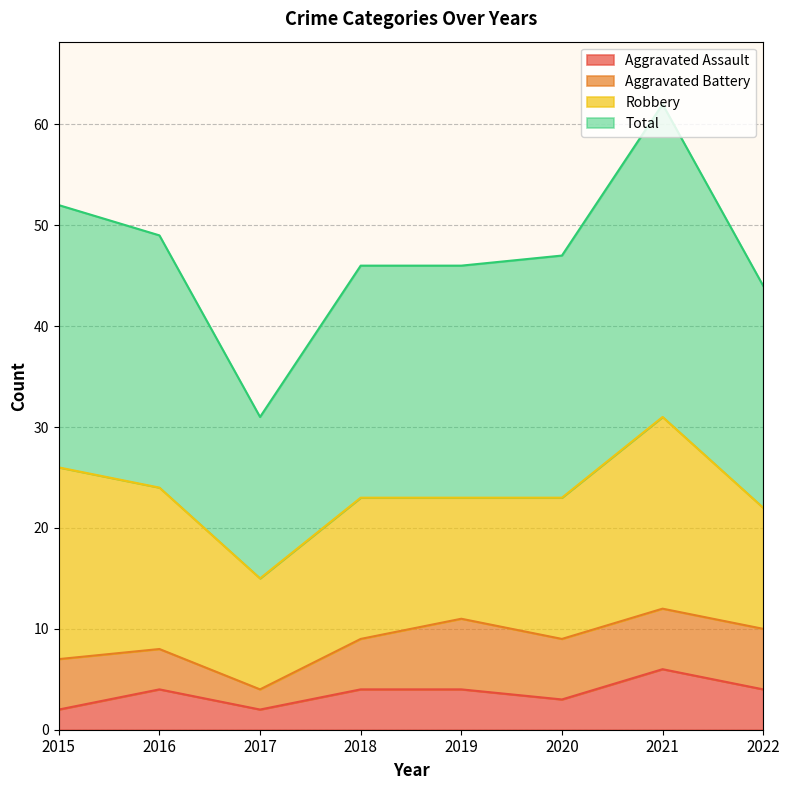

What is the maximum value shown in the chart?

62